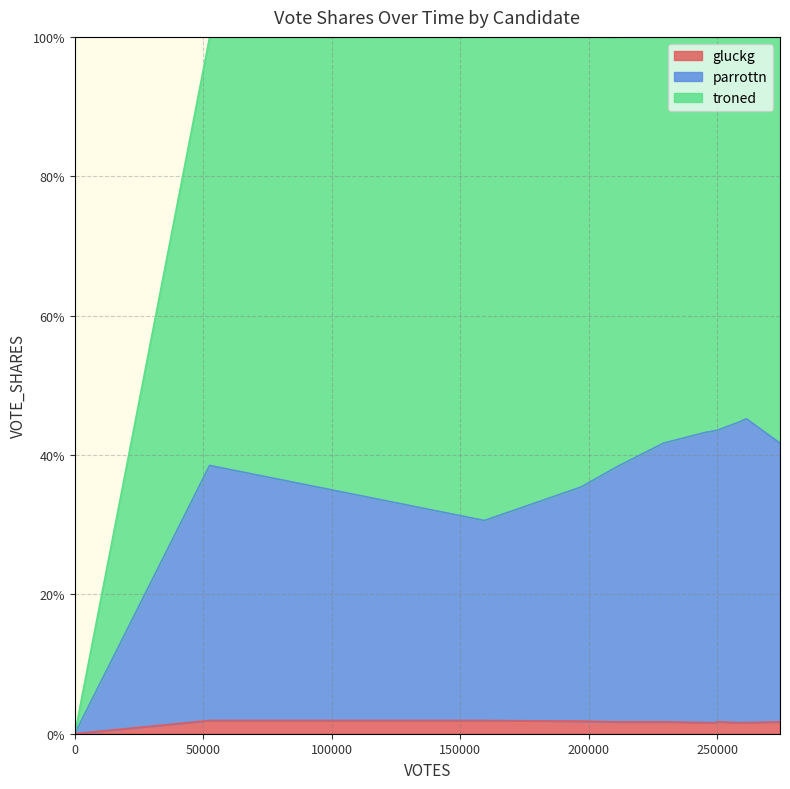

What are all the series names shown in the legend?

gluckg, parrottn, troned